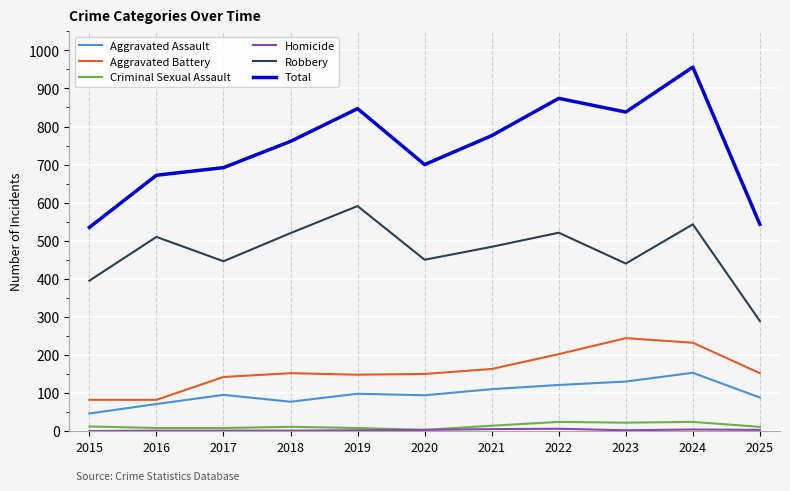

What is the difference between the maximum and second lowest values in the Total series?

413